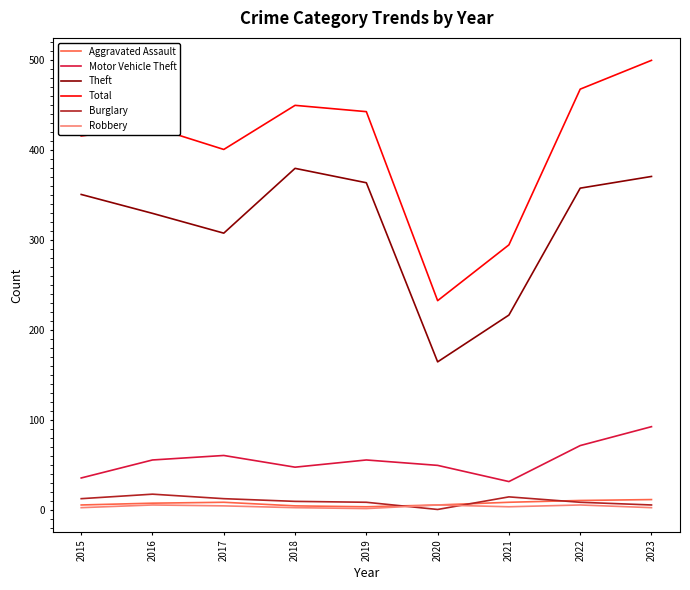

Which category has the lowest value in the Theft series?

2020